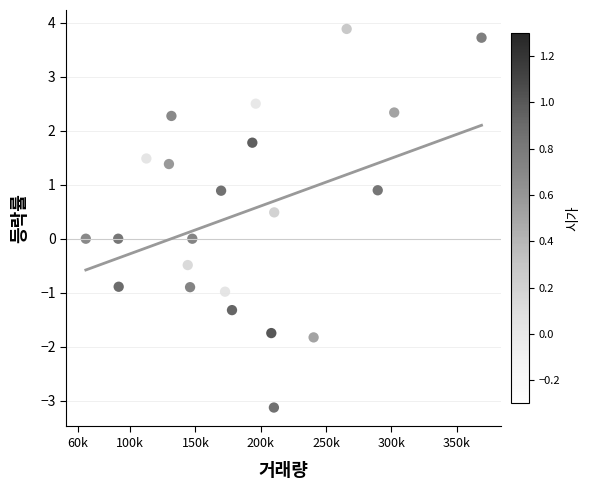

What is the range of Y values (max minus min)?

7.0